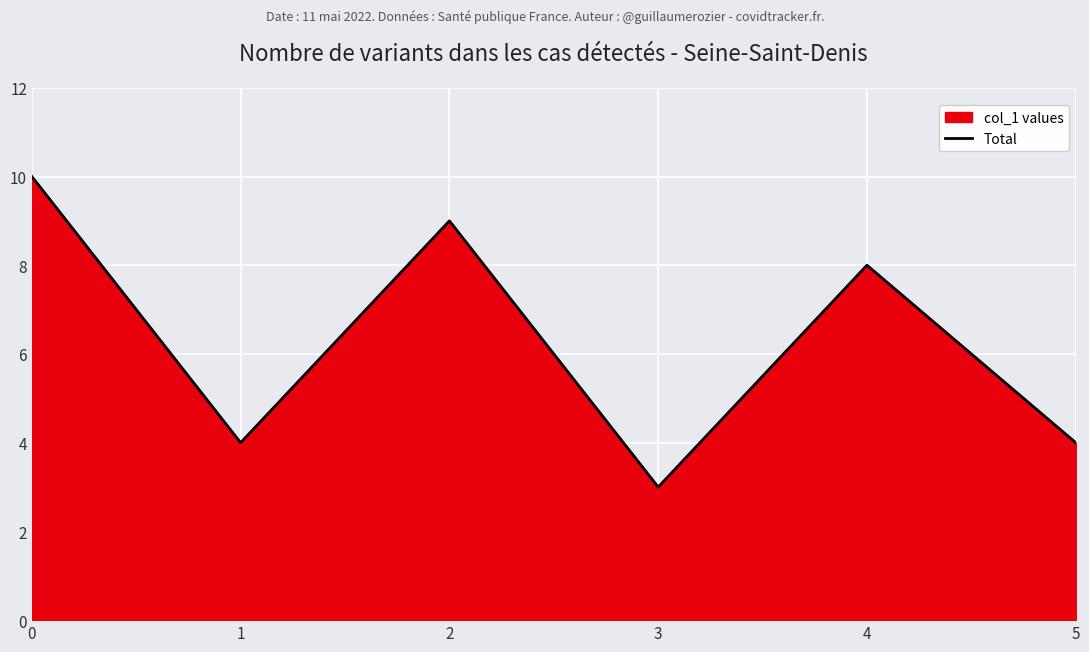

The chart shows a value of 4 at 4. True or false?

False